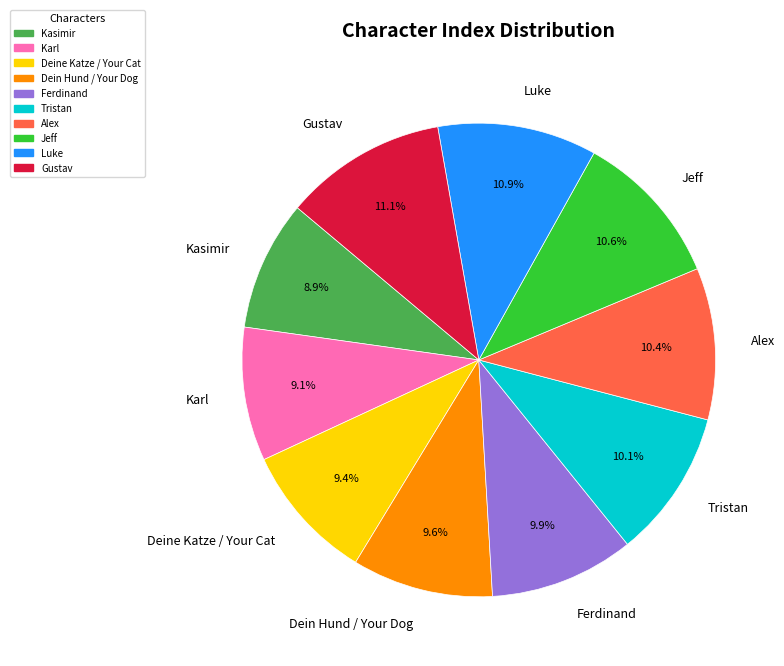

To the nearest percent, what is the difference between the largest and smallest slice percentages?

2%